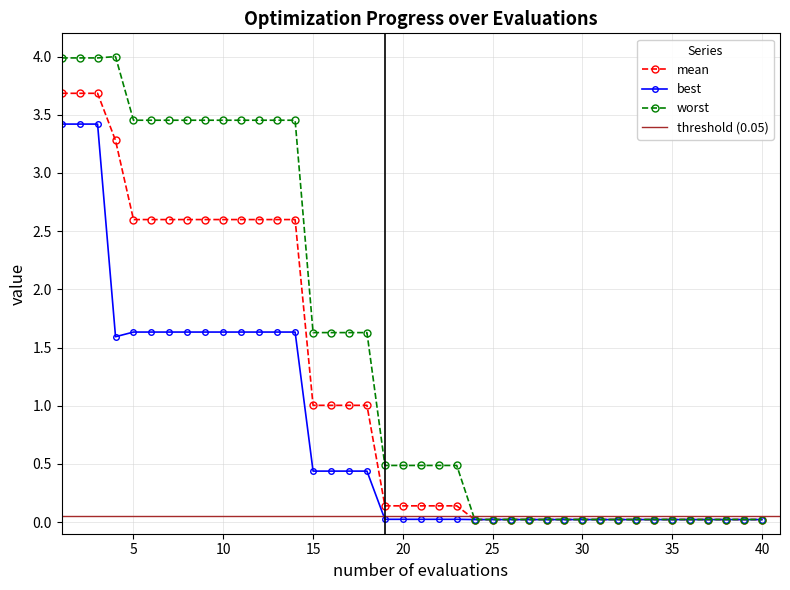

What is the sum of the mean values at 13 and 18?

3.6